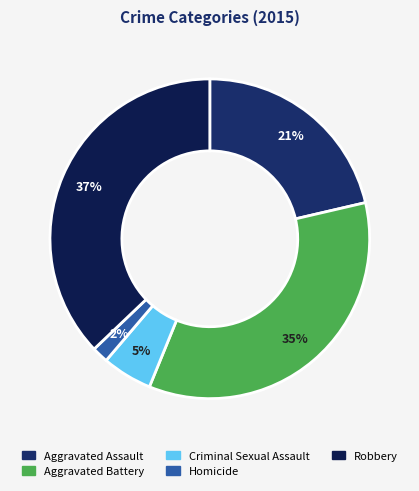

What is the largest slice in the pie chart?

Robbery